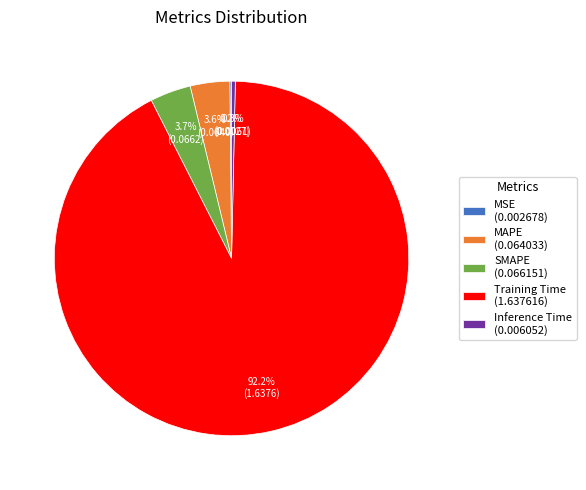

What is the total percentage of Training Time (1.637616) and SMAPE (0.066151)?

95.9%